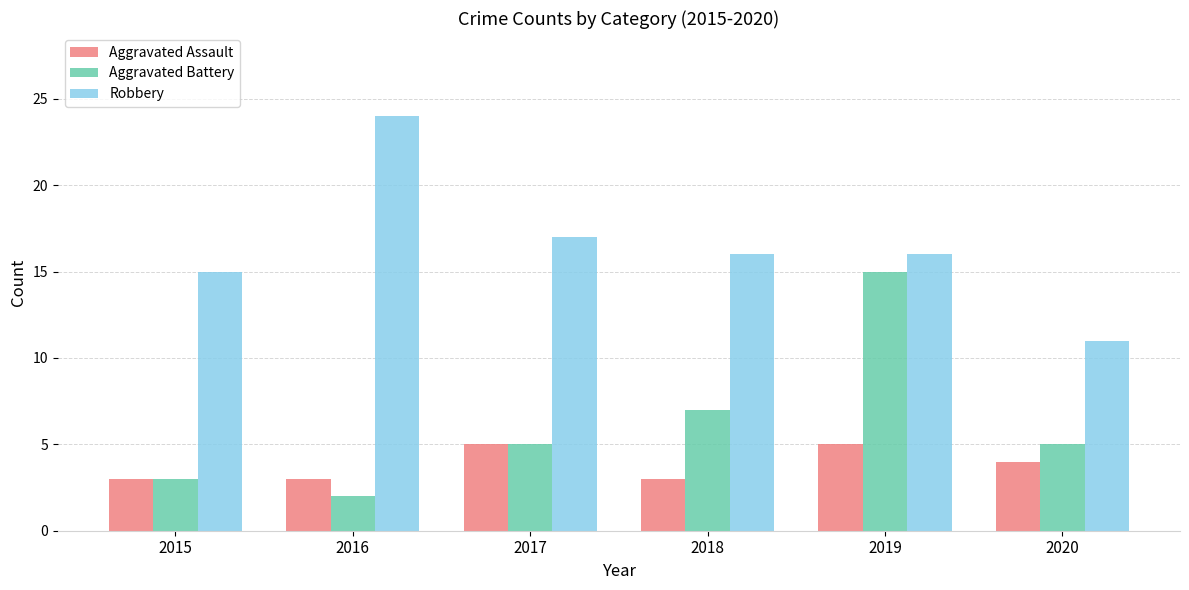

What is the approximate value of Aggravated Battery at 2017, to the nearest 5?

5